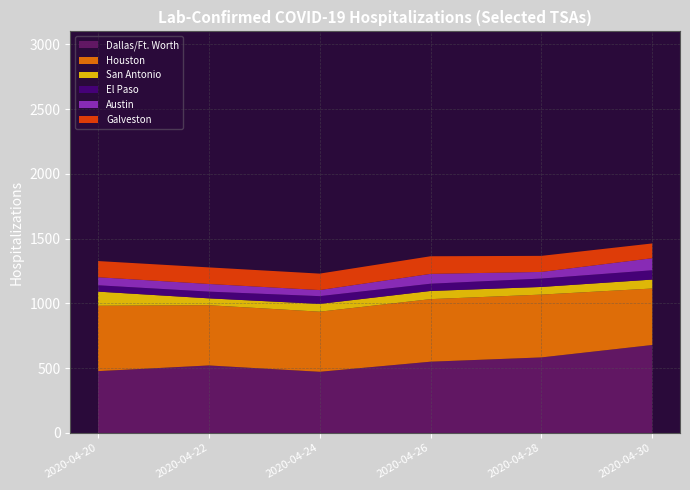

Reading right to left, list all the values displayed in this chart.

Dallas/Ft. Worth: 679	583	550	472	521	477
Houston: 436	485	483	464	465	505
San Antonio: 69	59	63	60	53	109
El Paso: 72	65	56	60	52	49
Austin: 93	51	76	47	59	62
Galveston: 114	124	136	127	128	125